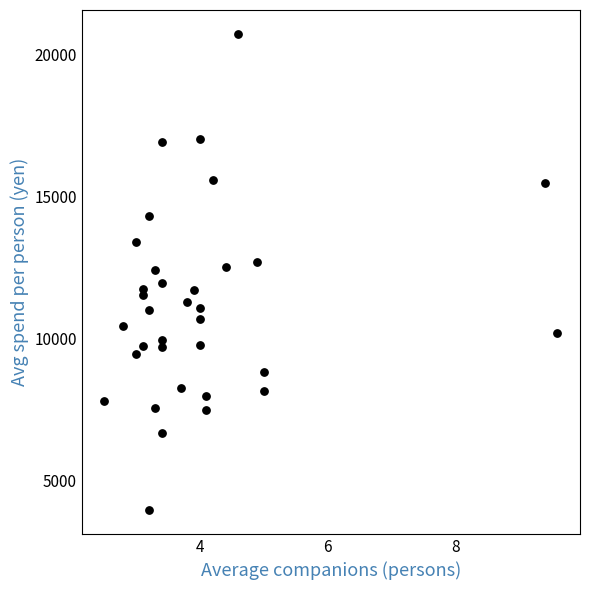

What is the range of Y values (max minus min)?

16768